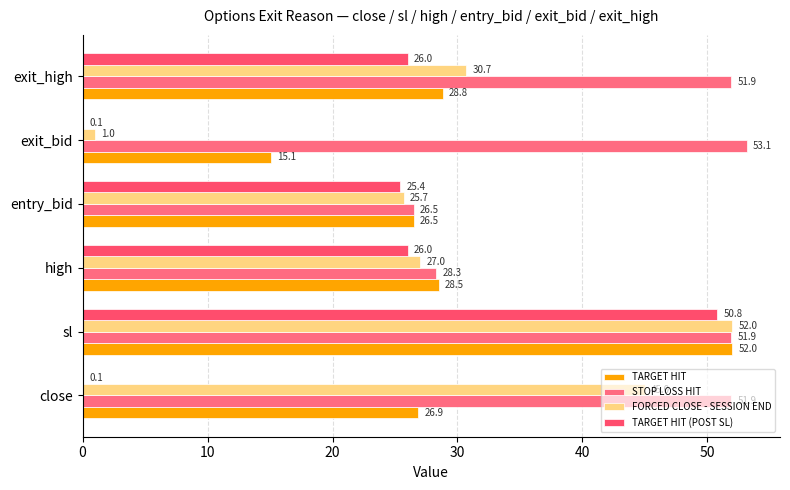

Where is STOP LOSS HIT nearest to the value 39?

high